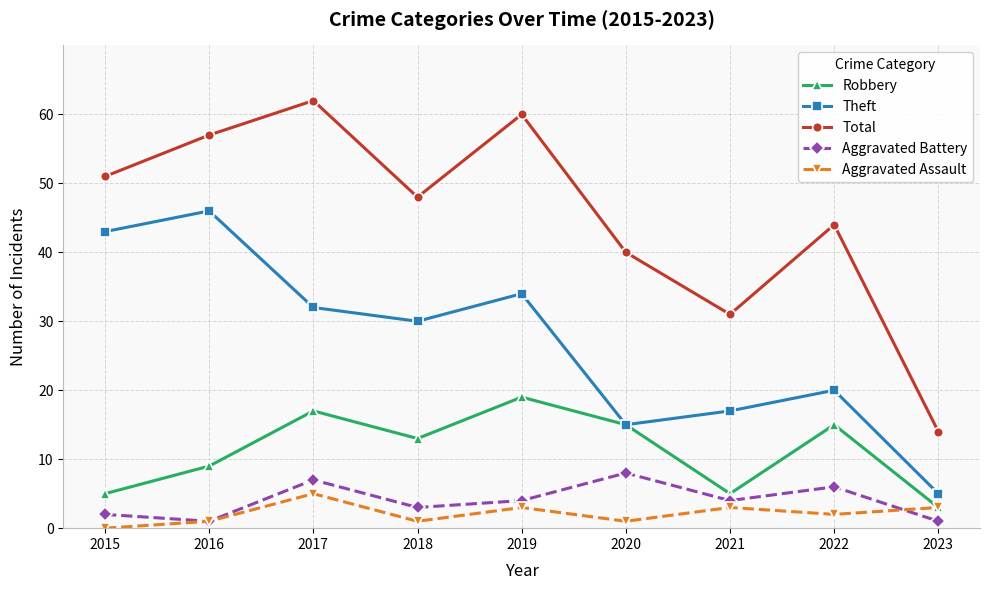

Is it true that Robbery equals 8 at 2015?

False